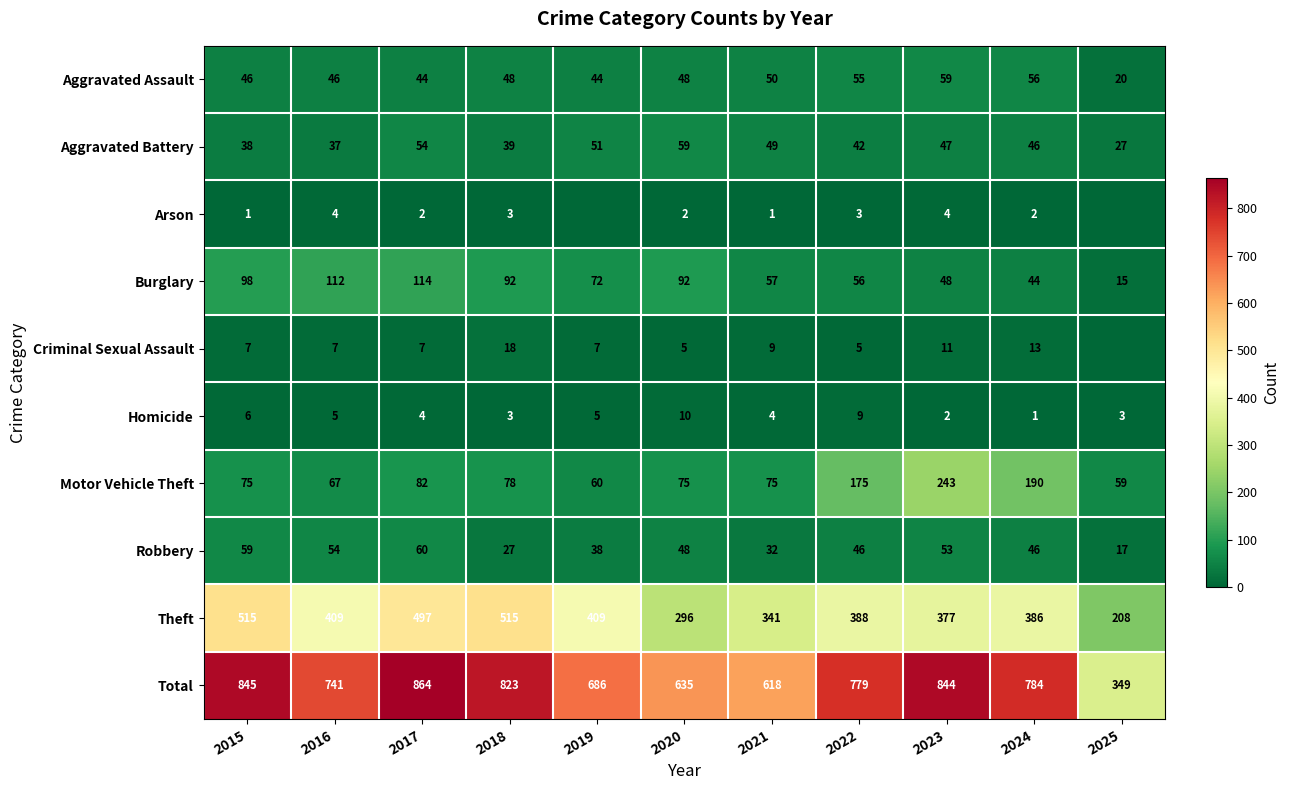

Which series changed the most between 2017 and 2021?

Total